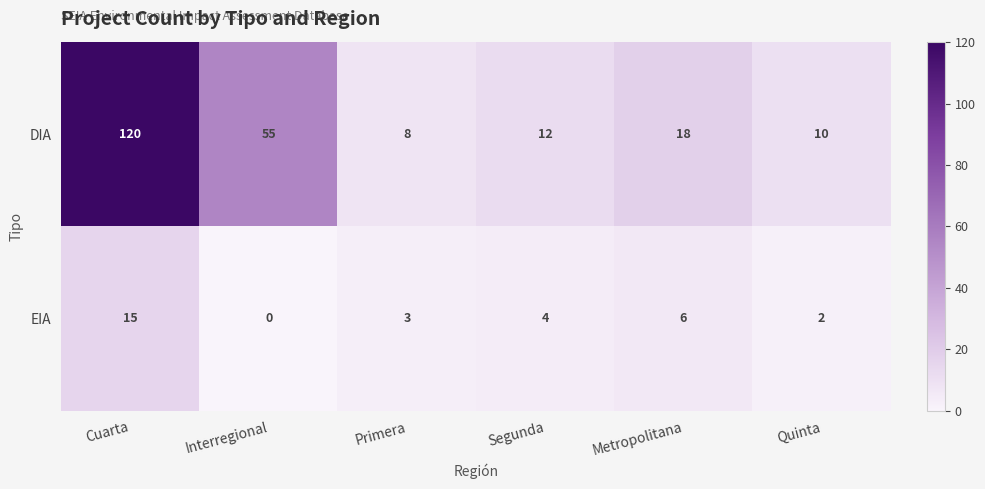

Which series has the largest total across all categories?

DIA